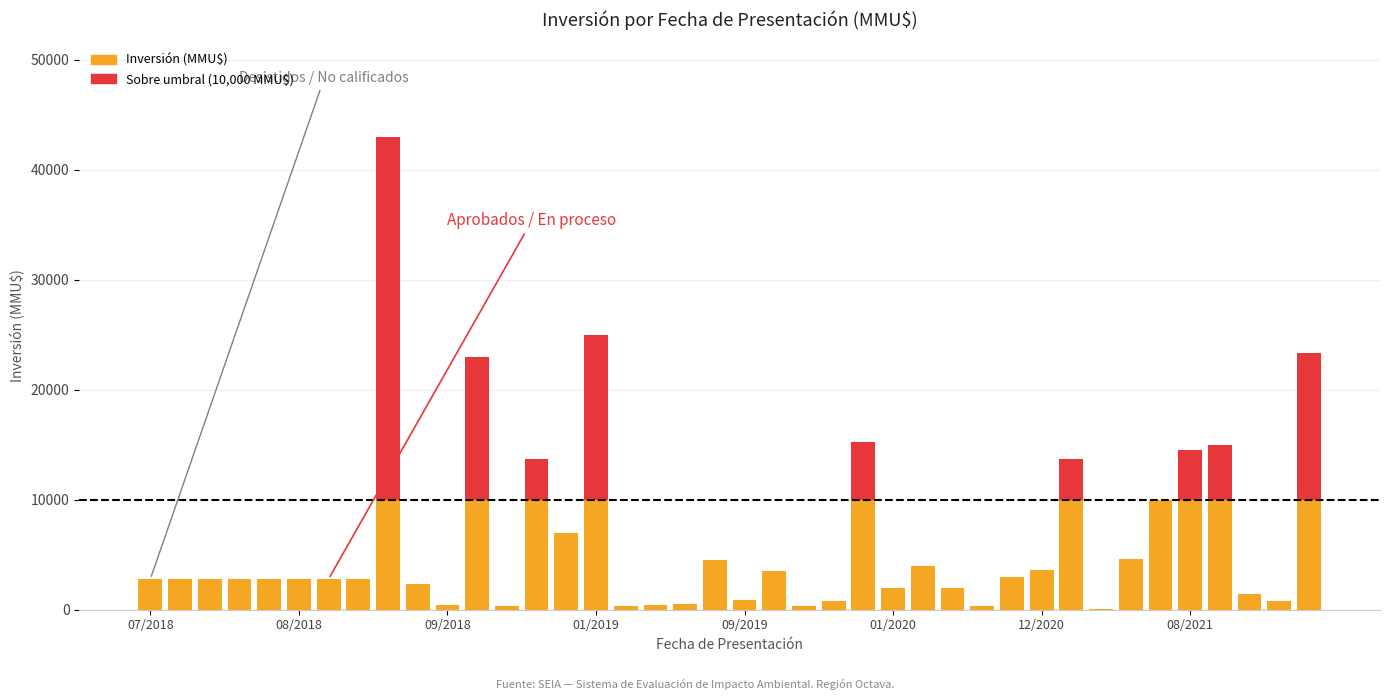

Count the number of data series in this chart.

2